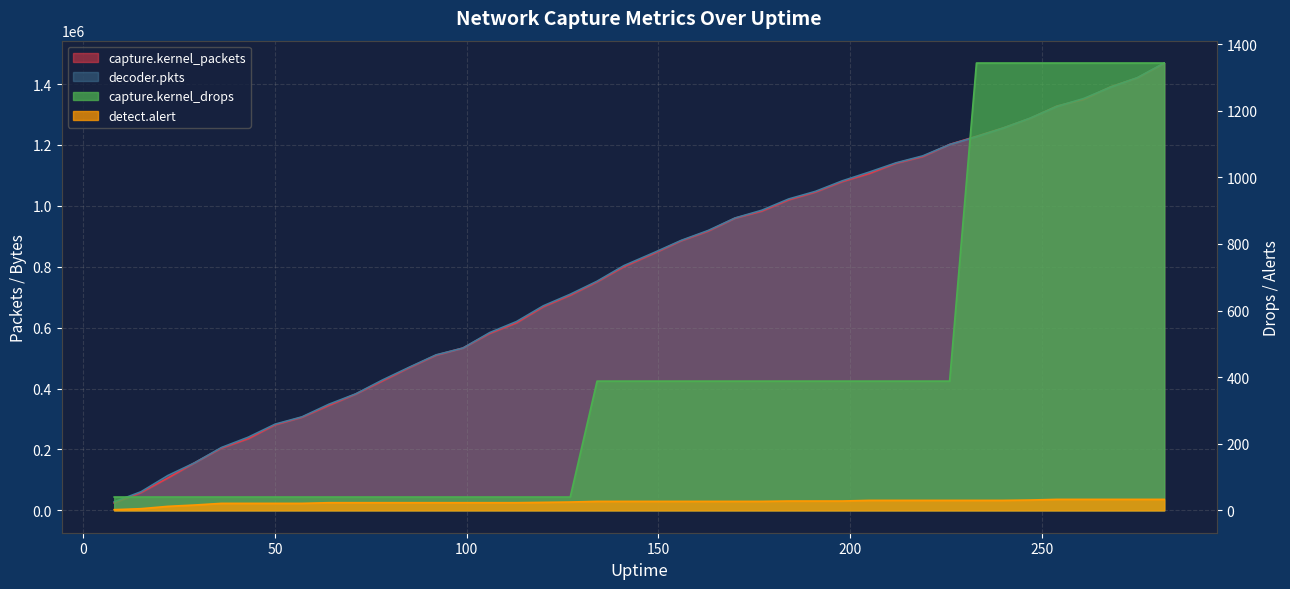

True or false: detect.alert and decoder.pkts cross at least once.

False